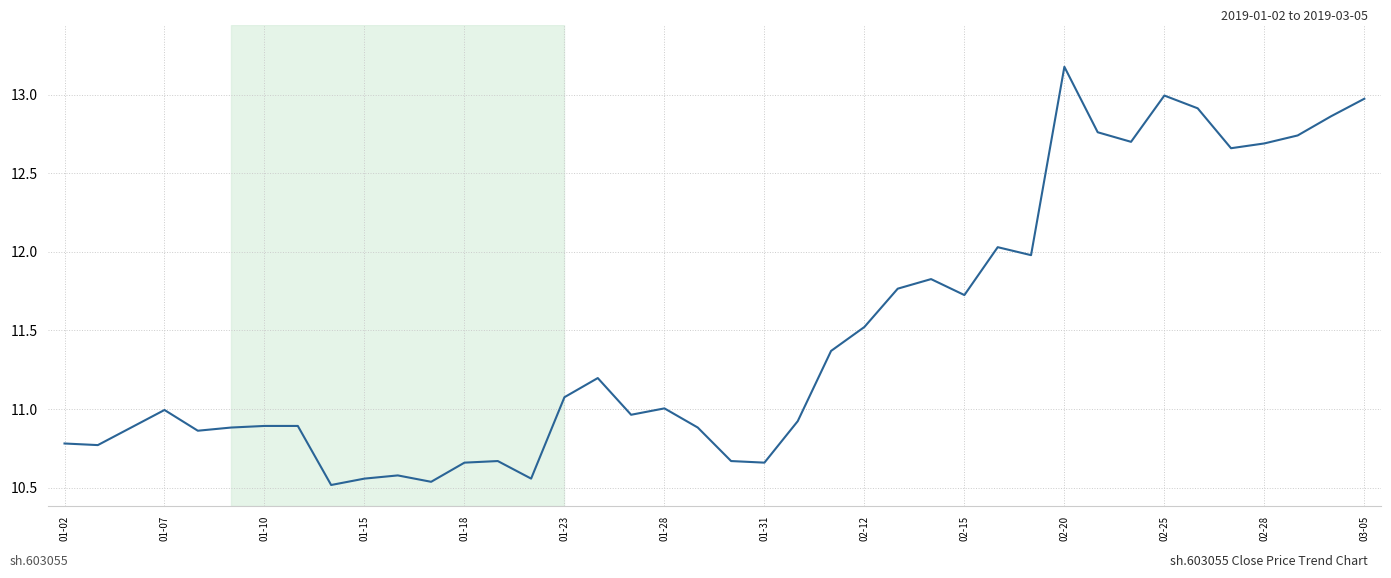

What is the difference between the maximum and minimum values?

2.7